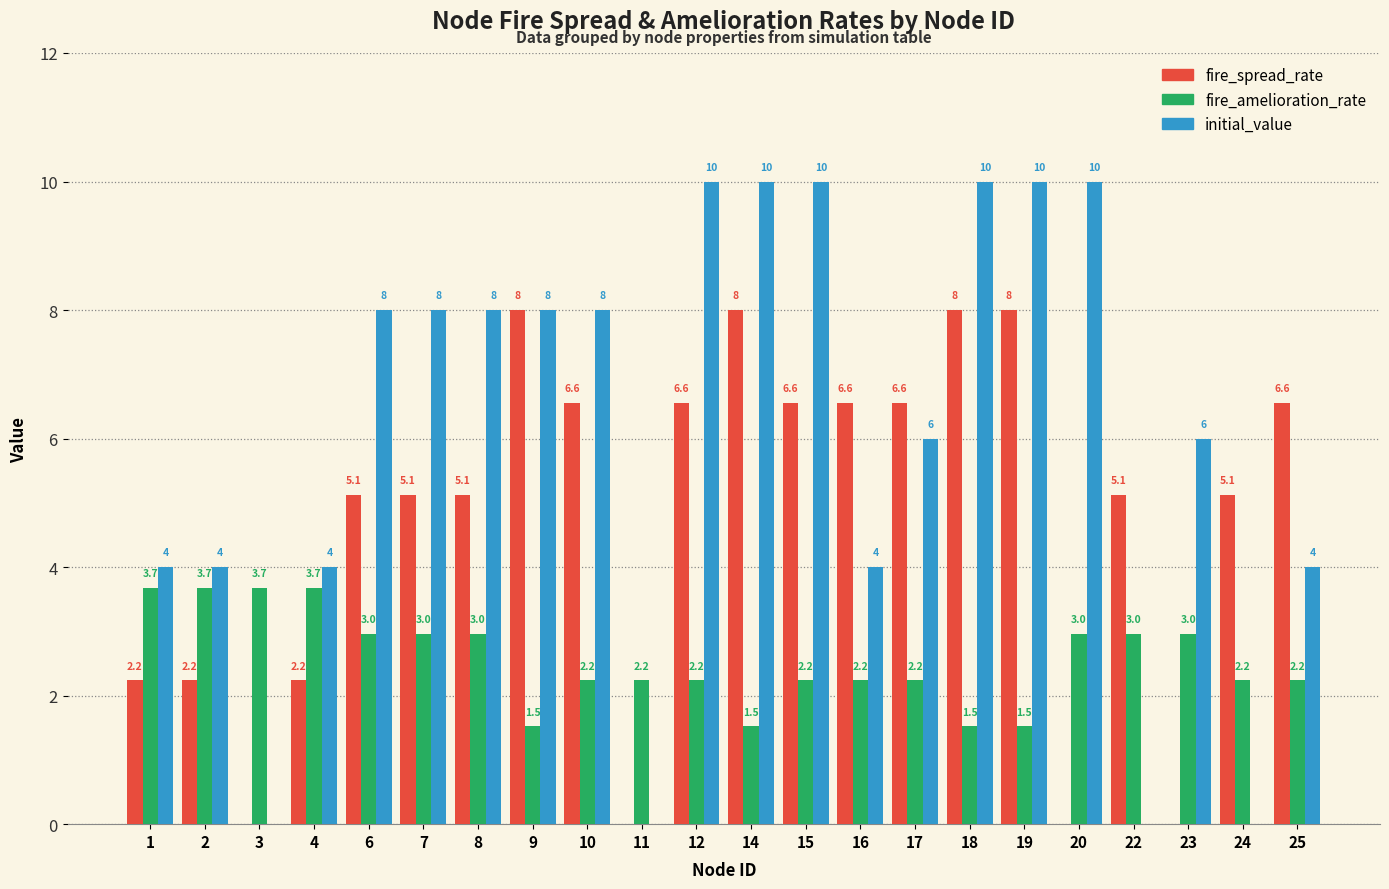

What is the total value across all series at 1?

9.9